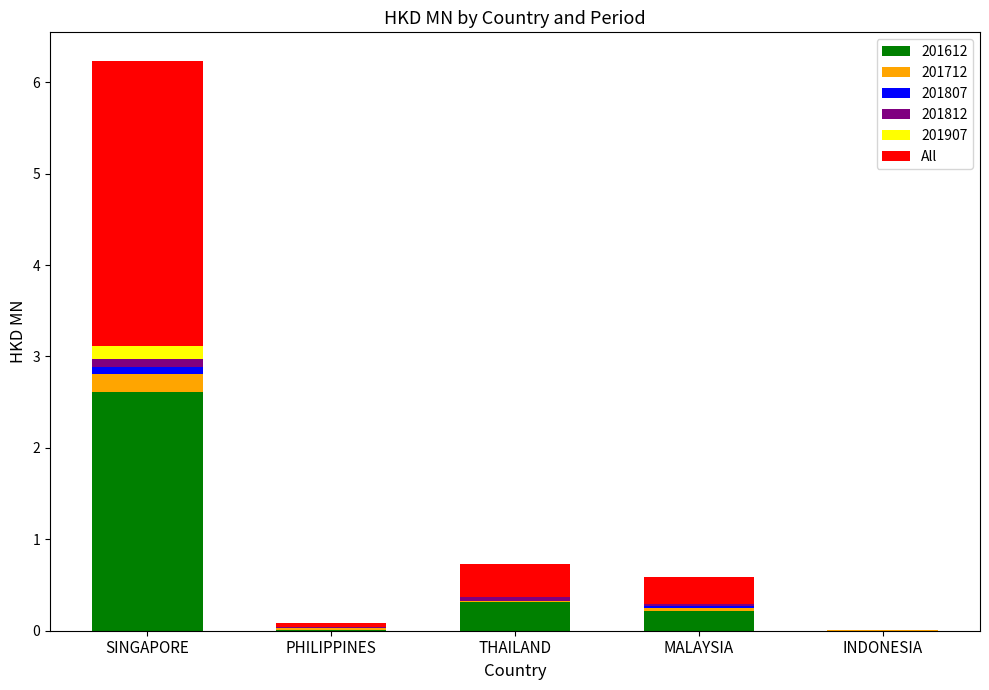

What is the highest value of the 201612 series?

2.6